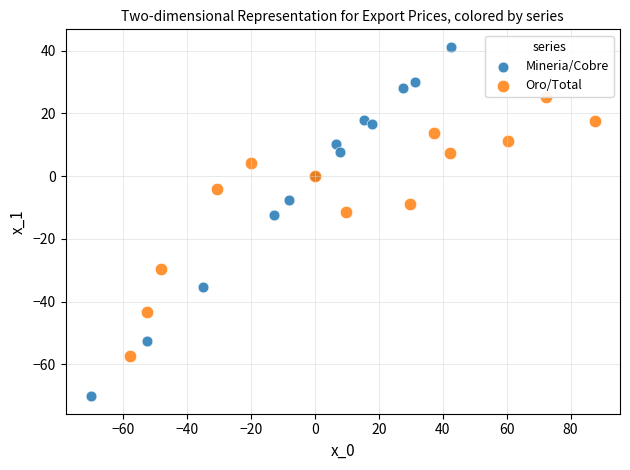

Which series has the widest spread of Y values?

Mineria/Cobre